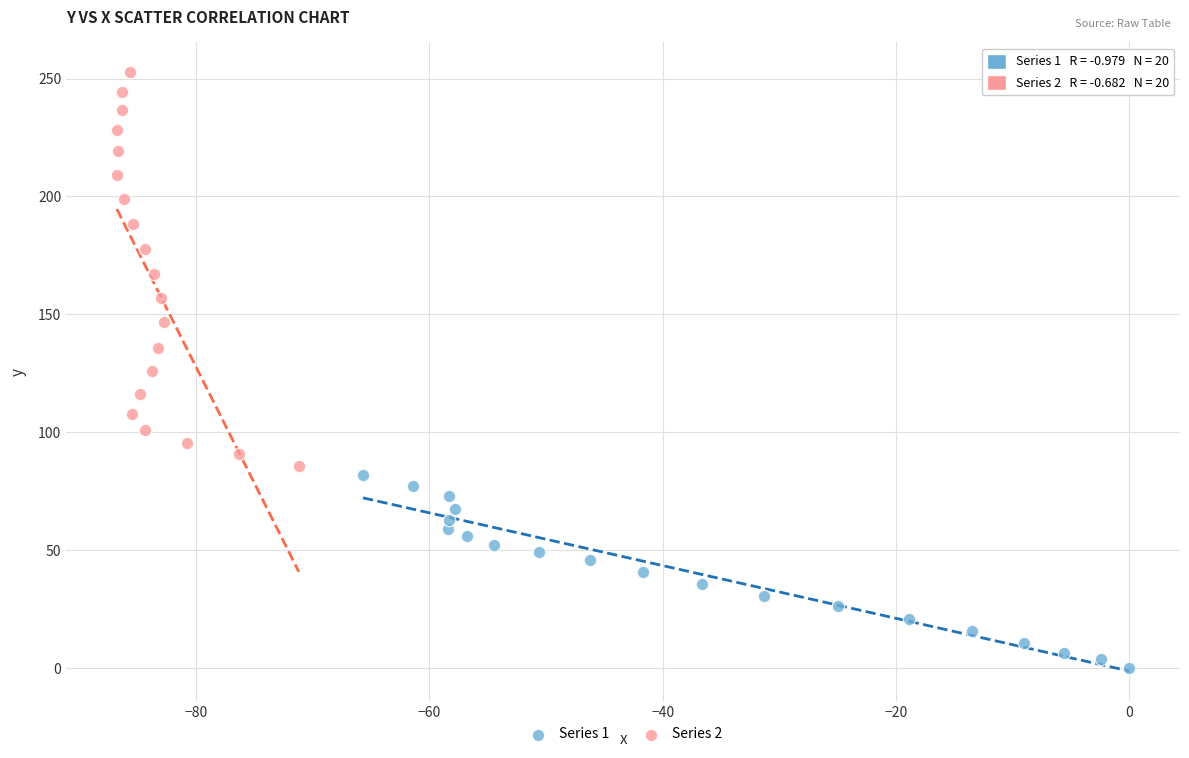

Which series reaches the maximum Y coordinate?

Series 2